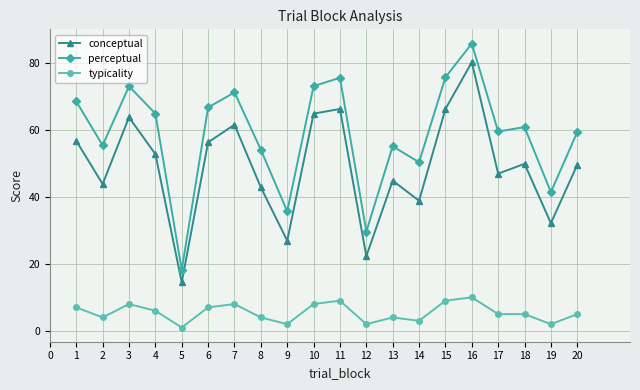

What is the sum of the perceptual values at 8 and 1?

122.4